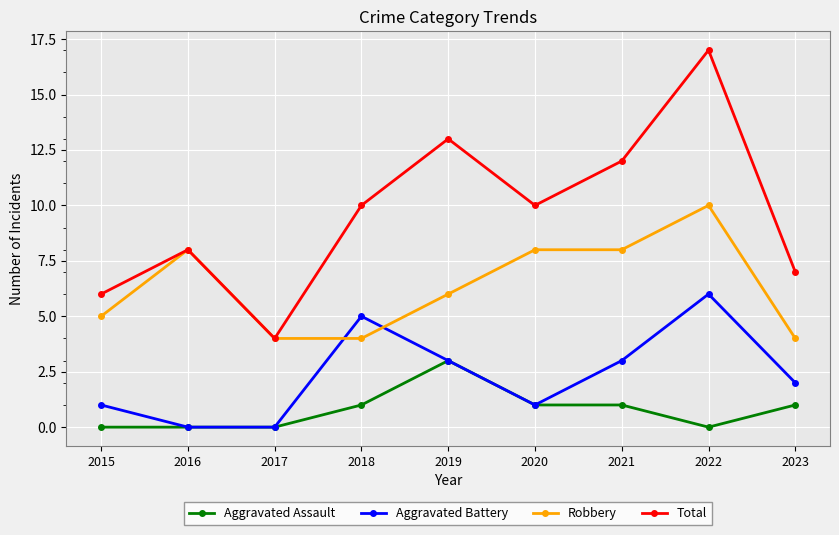

What is the value of the Robbery point at the 4th from the left?

4